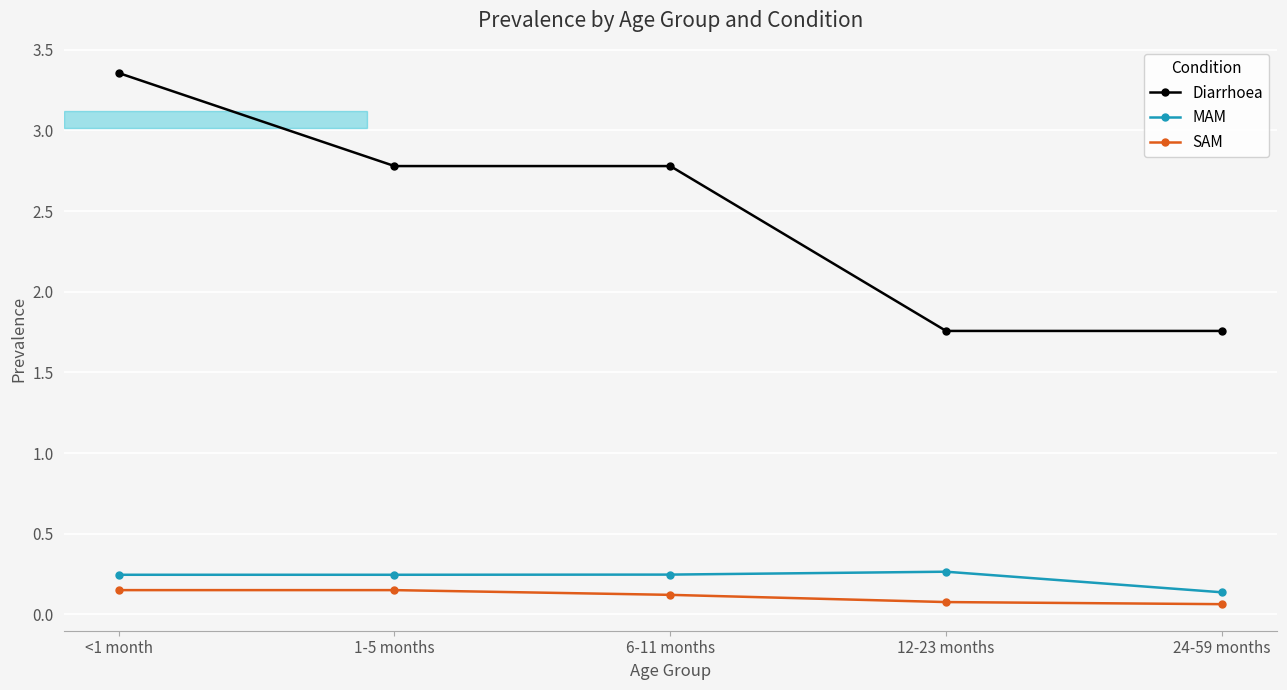

Which category has the highest value in the Diarrhoea series?

<1 month